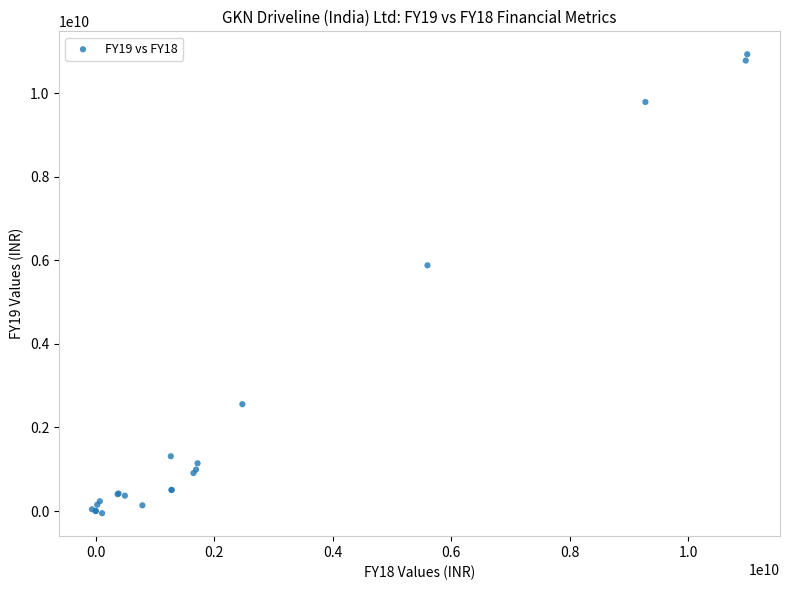

What Y value in the scatter plot is closest to 5437165000?

5876510000